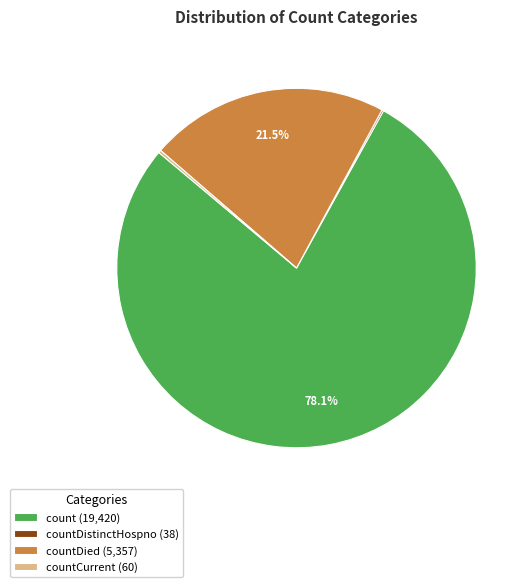

To the nearest percent, what is the difference between the largest and smallest slice percentages?

78%